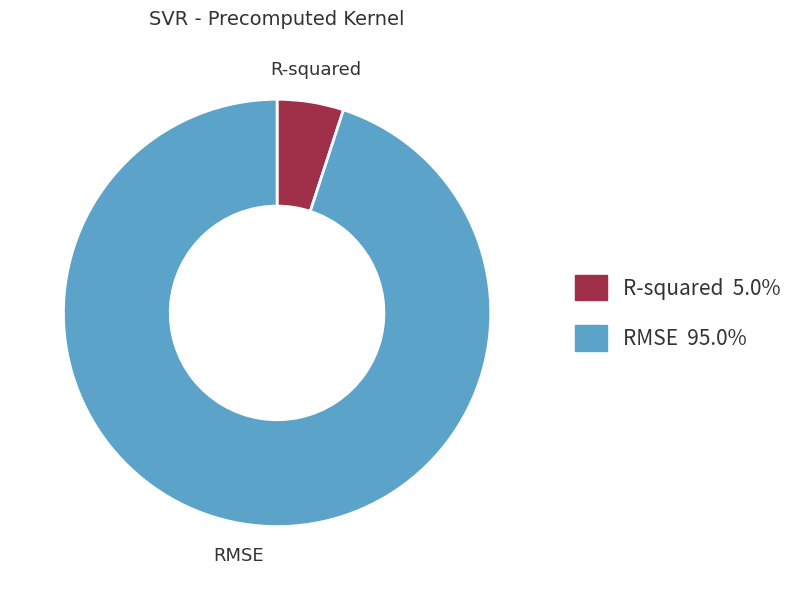

Combined, do RMSE and R-squared account for over 50%?

Yes